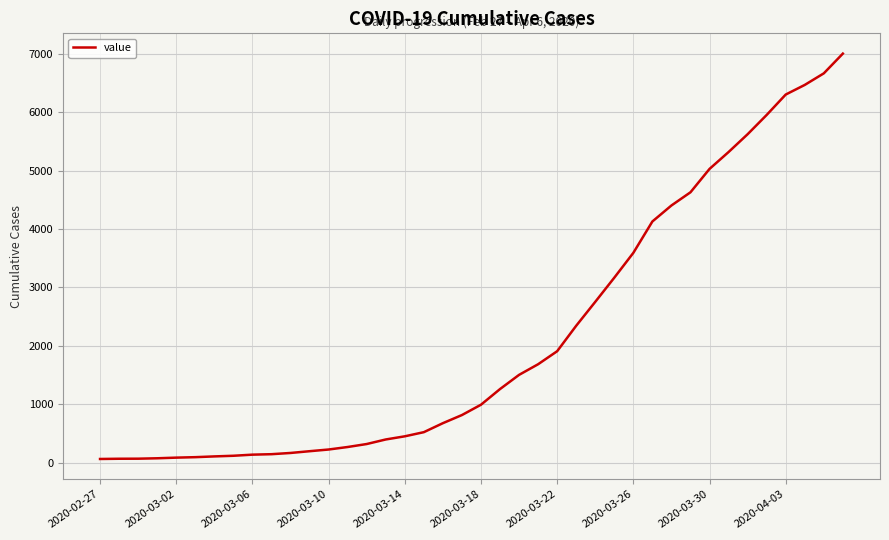

What is the greatest value displayed?

7004